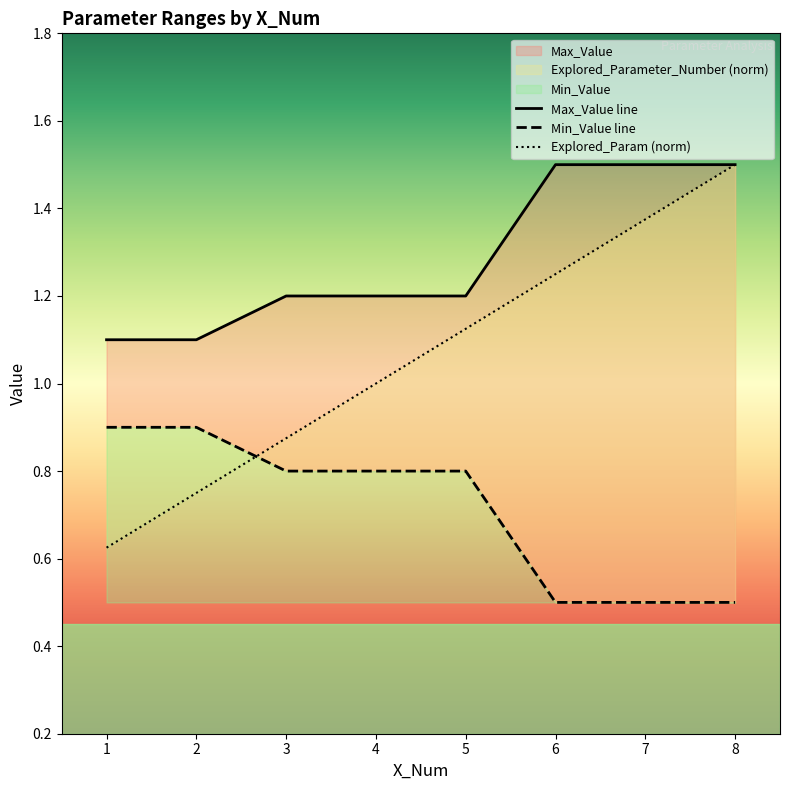

How many times do Max_Value and Explored_Parameter_Number cross each other?

1